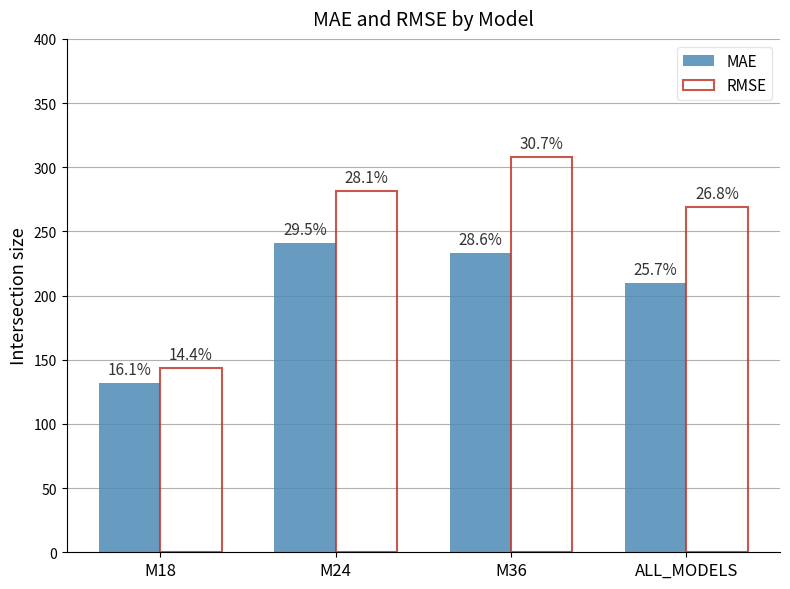

Reading left to right, what are all the values shown in this chart?

MAE: M18=131.5	M24=240.7	M36=233.2	ALL_MODELS=209.7
RMSE: M18=143.9	M24=281.3	M36=307.9	ALL_MODELS=269.0